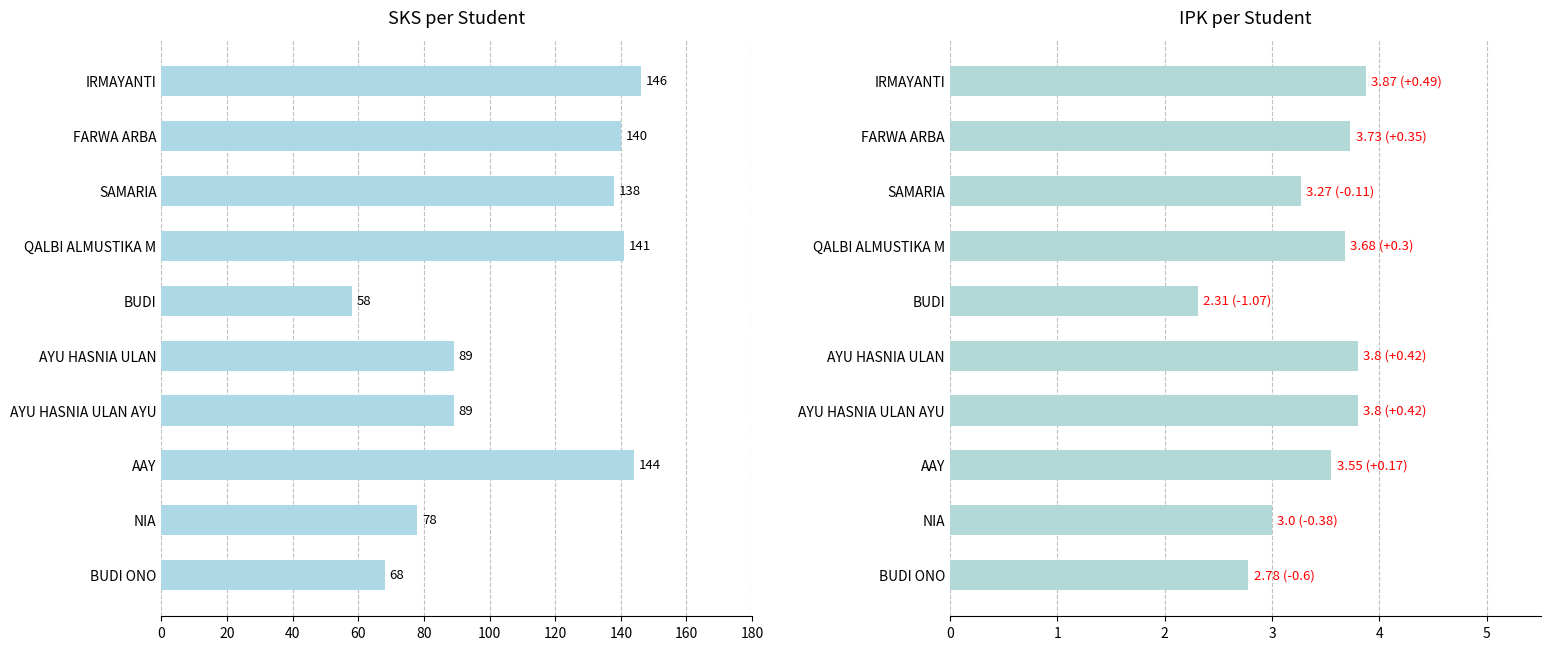

Count the number of data series in this chart.

2